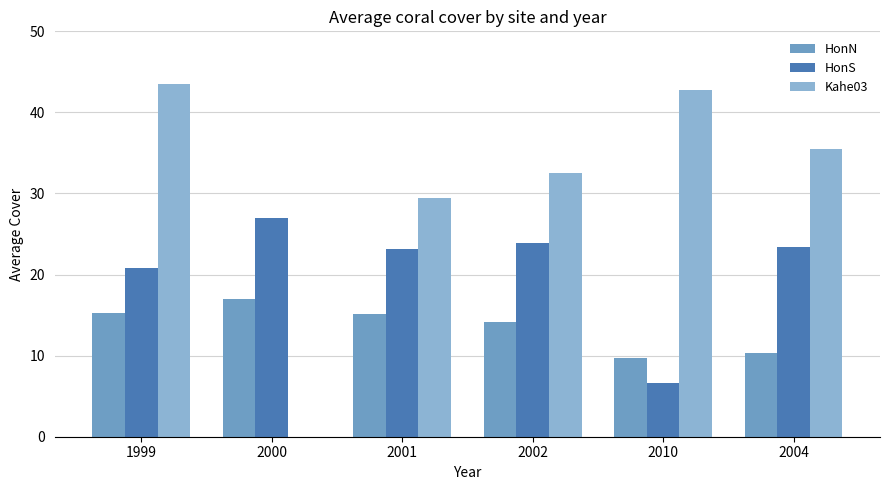

What is the highest value of the HonS series?

26.9